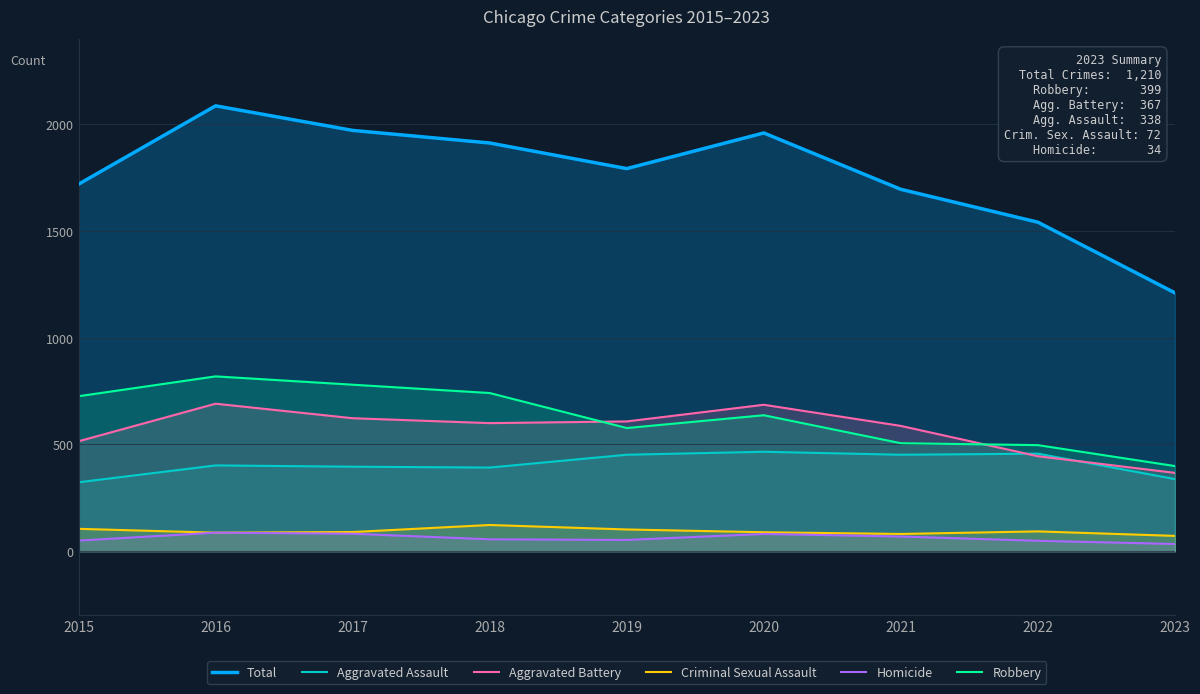

True or false: Criminal Sexual Assault has more than 2 interior local peaks.

False